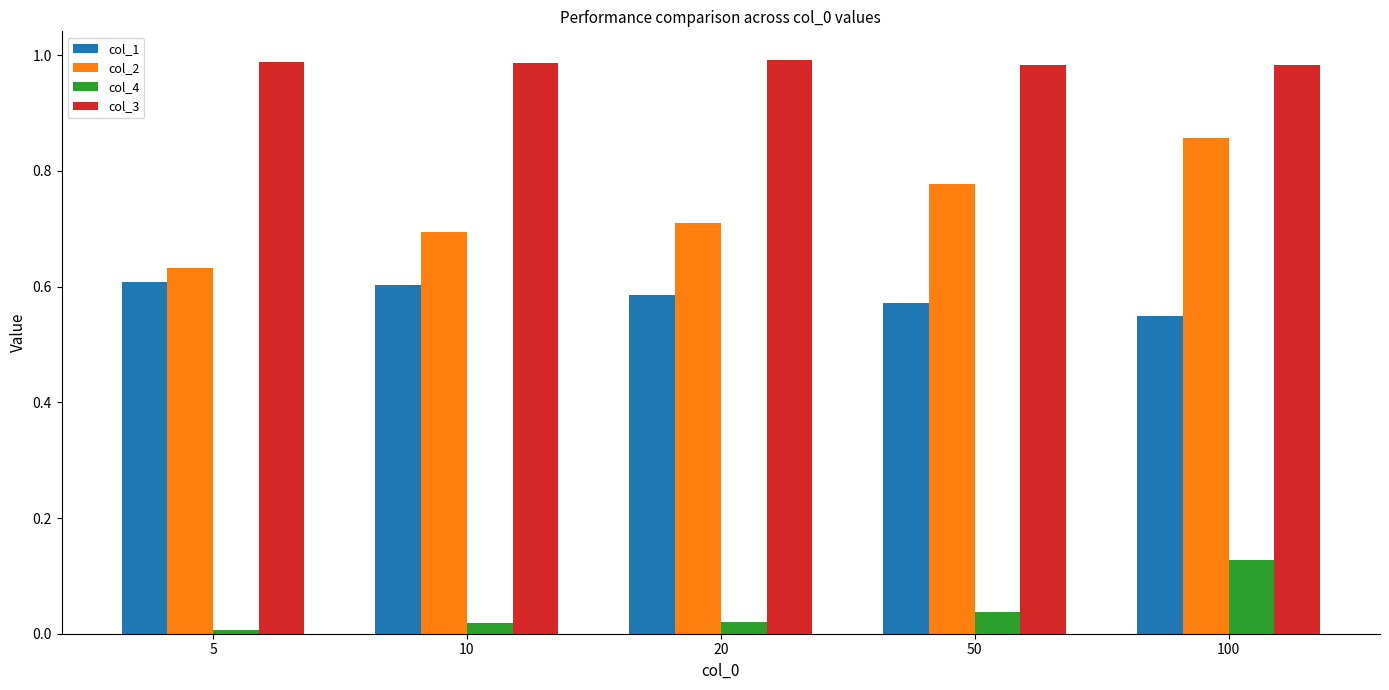

What is the sum of the col_3 values at 5 and 50?

2.0